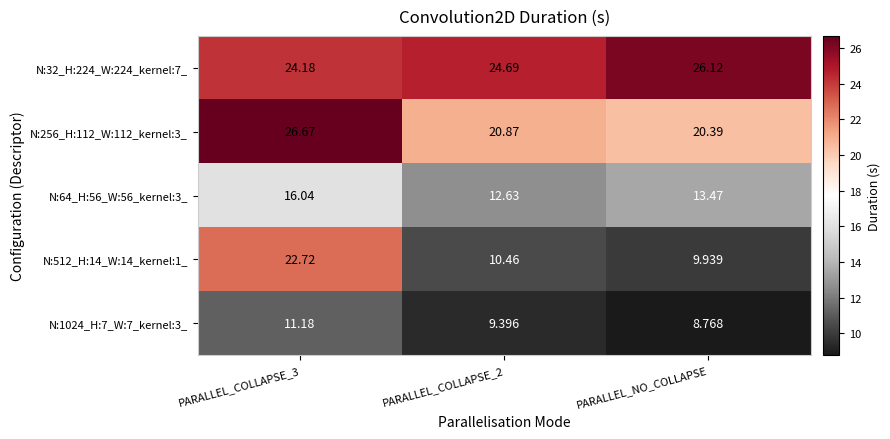

At which category does the chart reach its minimum across all series?

PARALLEL_NO_COLLAPSE